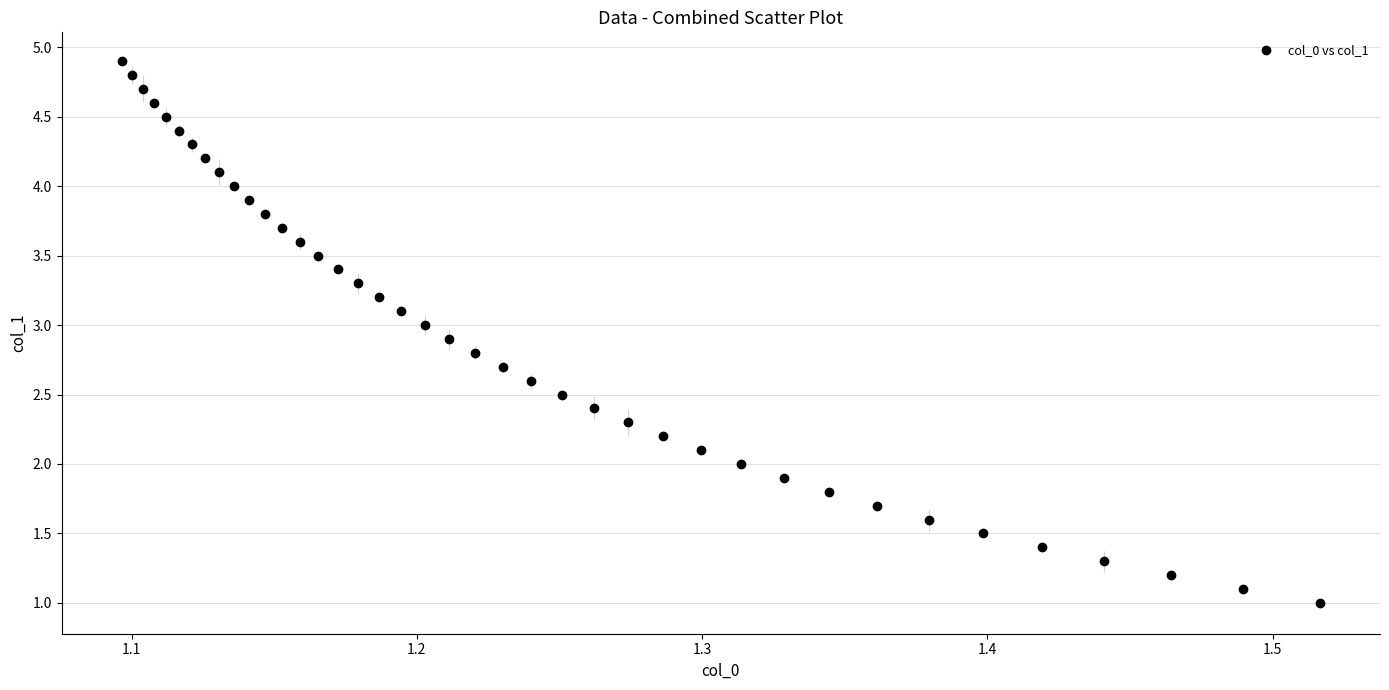

What is the range of Y values (max minus min)?

3.9